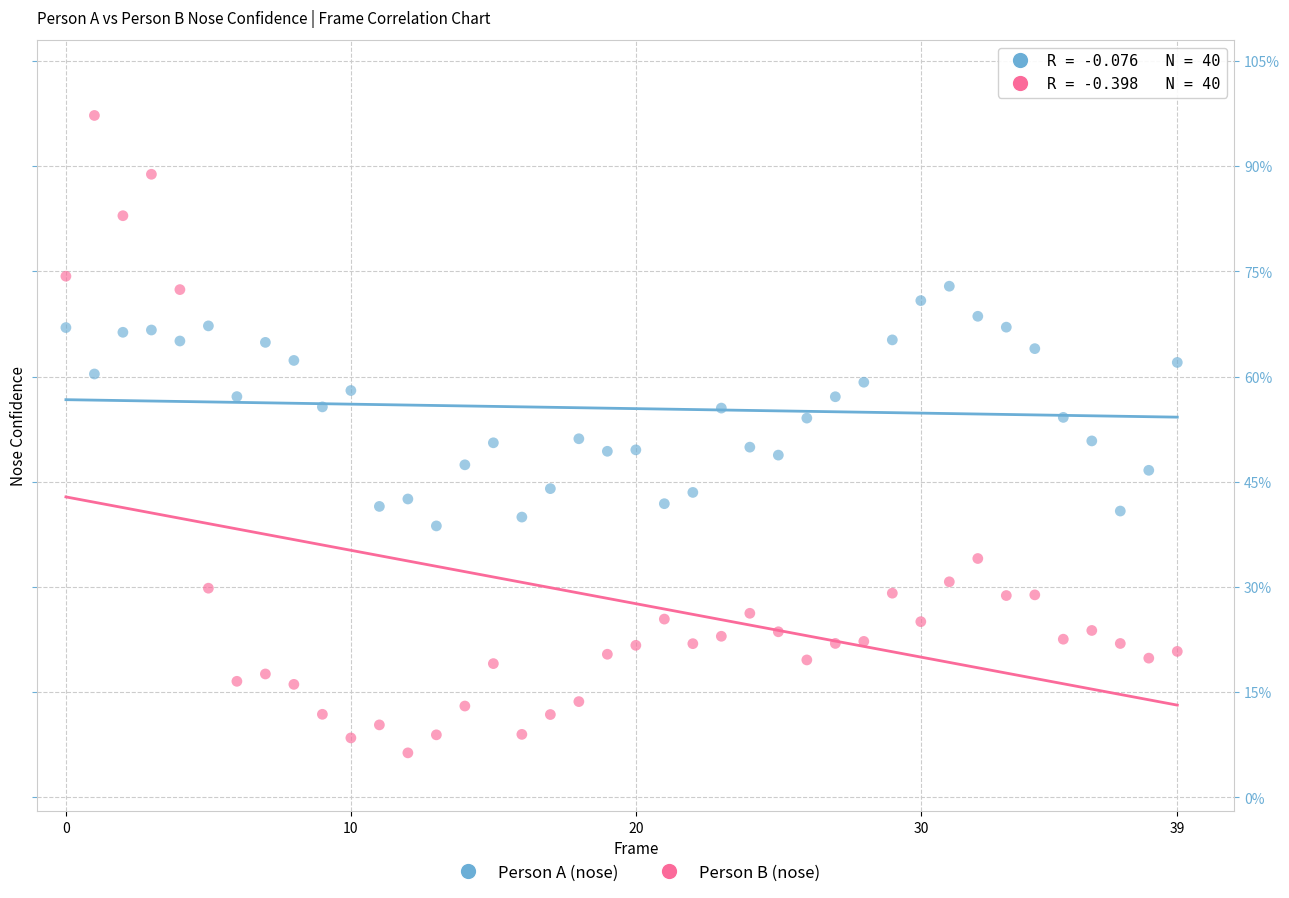

What are all the series names shown in the legend?

Person A (nose), Person B (nose)